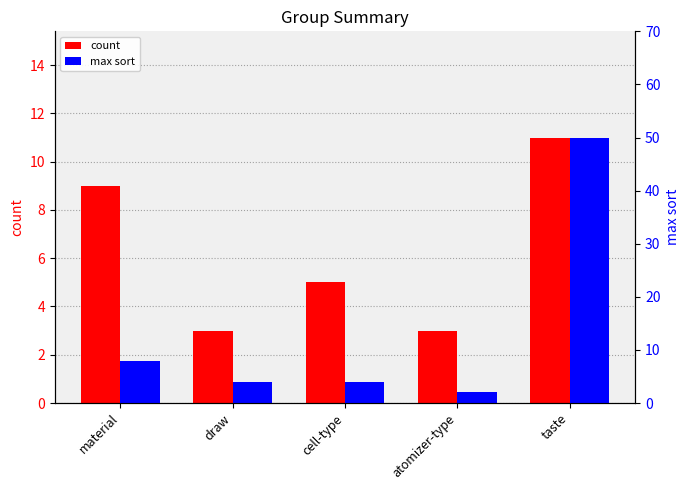

What is the average value of the max sort series?

14